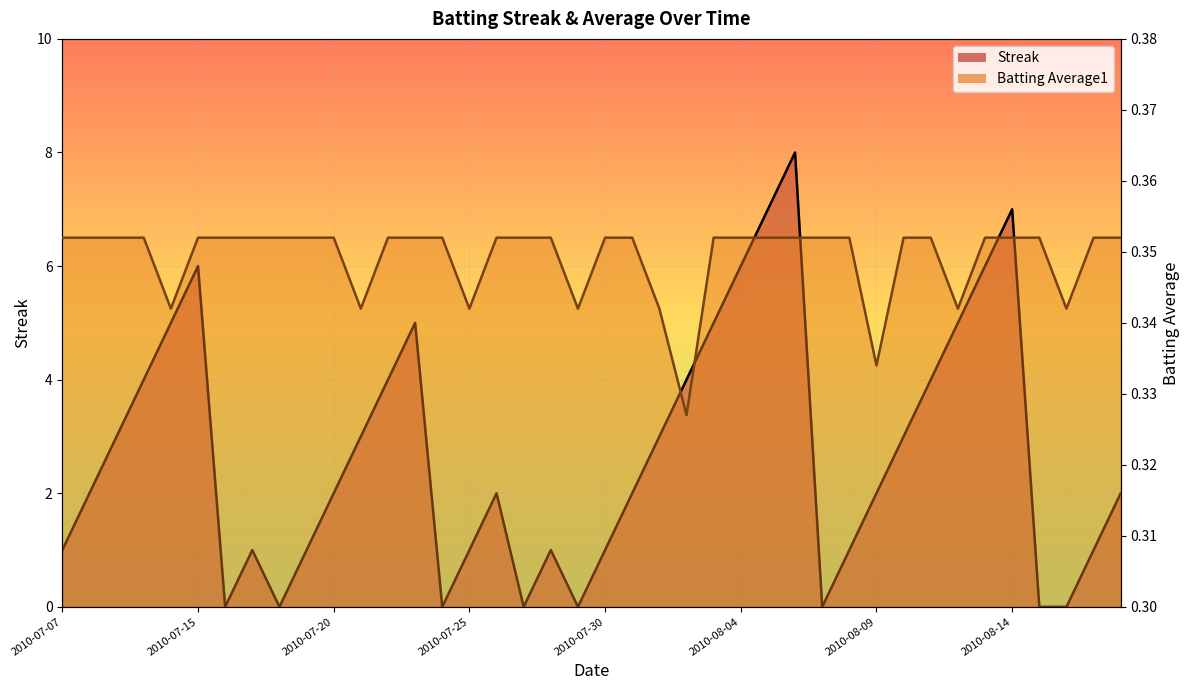

What is the total value across all series at 2010-07-15?

6.4